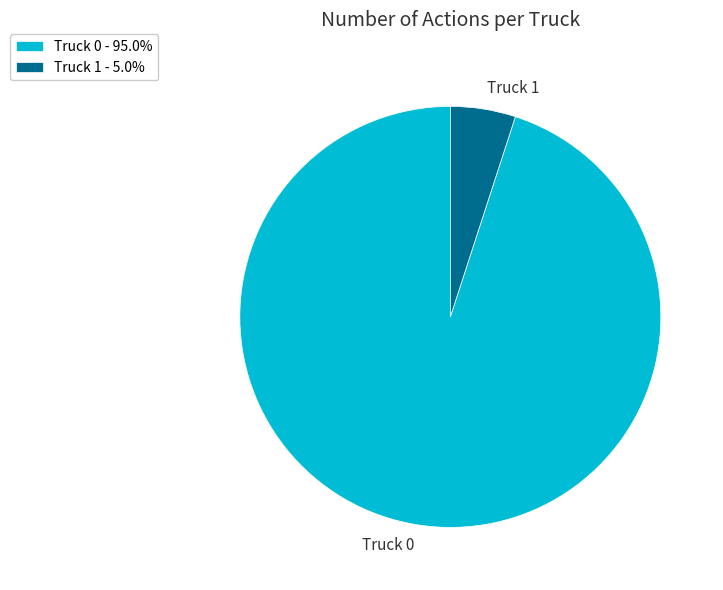

Between Truck 1 and Truck 0, which is larger?

Truck 0